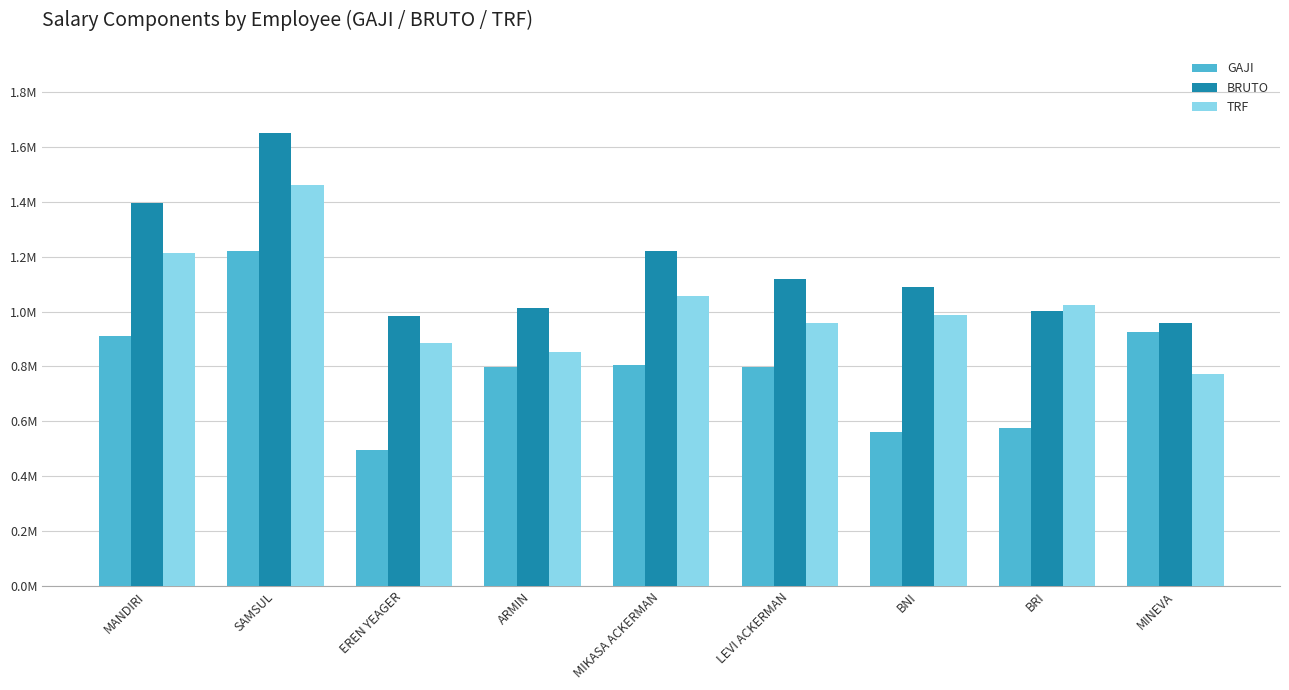

What is the difference between the maximum and second lowest values in the TRF series?

606517.8